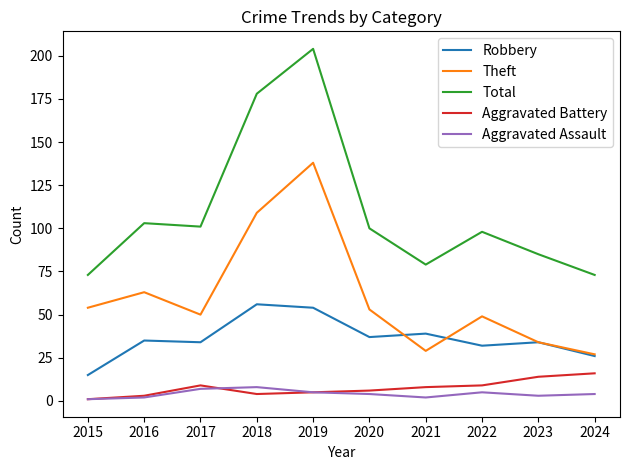

What is the total value across all series at 2024?

146